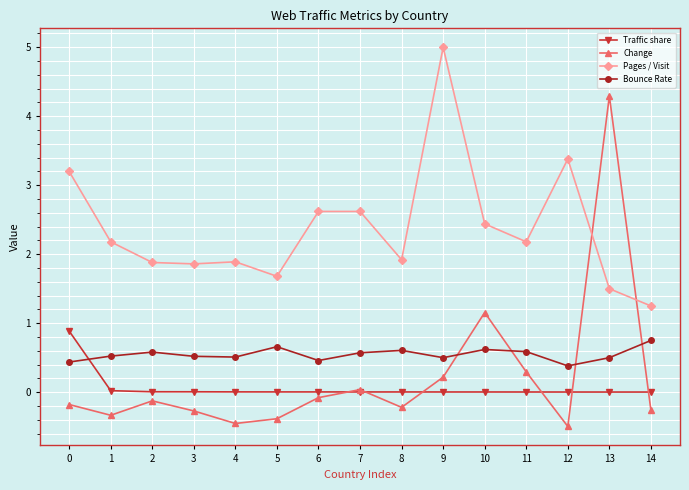

What is the value of the Bounce Rate point at the 4th from the left?

0.5